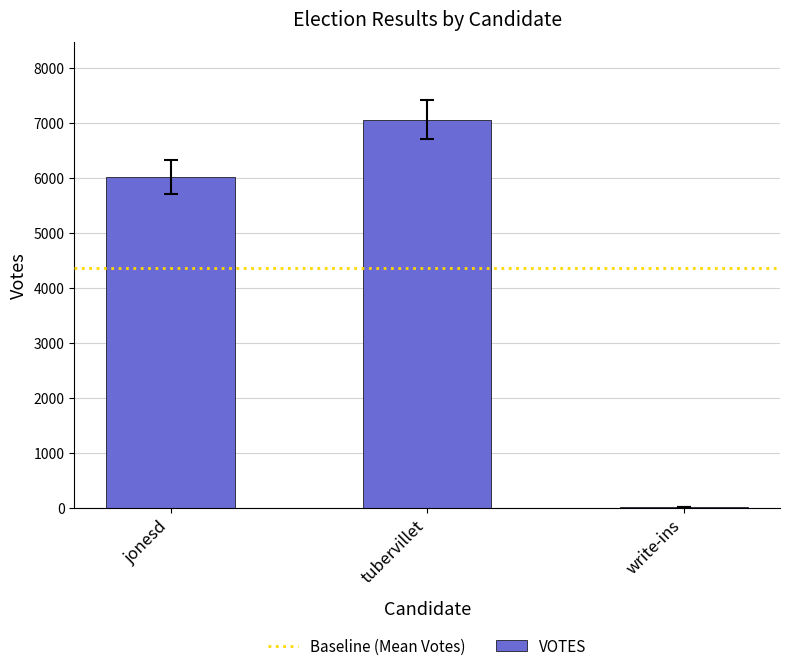

Are the bars horizontal?

No